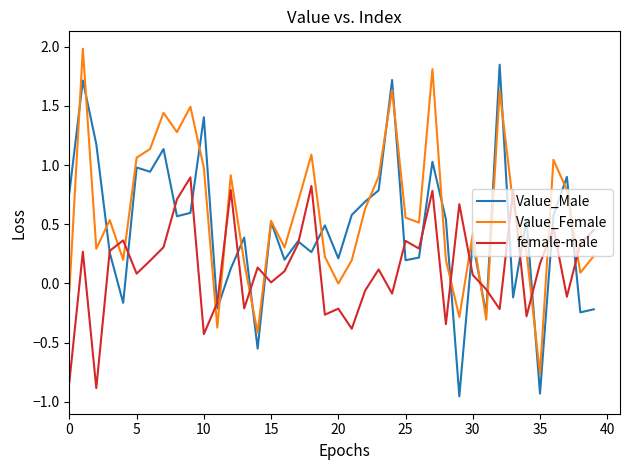

Which series has the largest total across all categories?

Value_Female